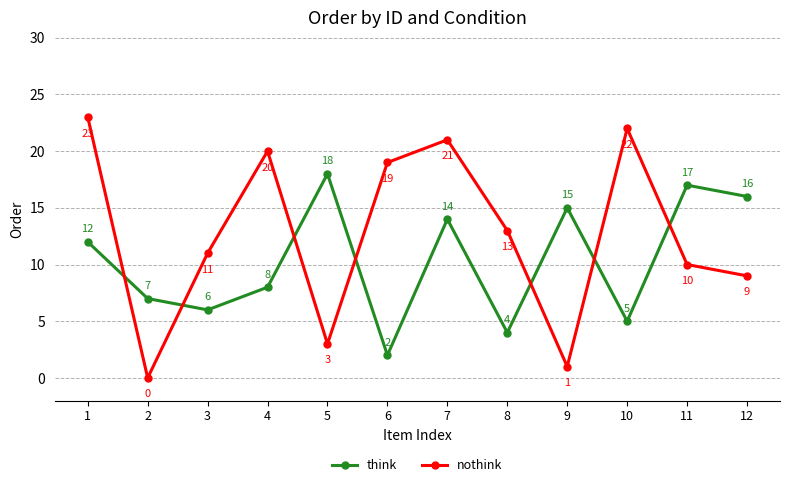

The nothink series shows 2 at 9. True or false?

False